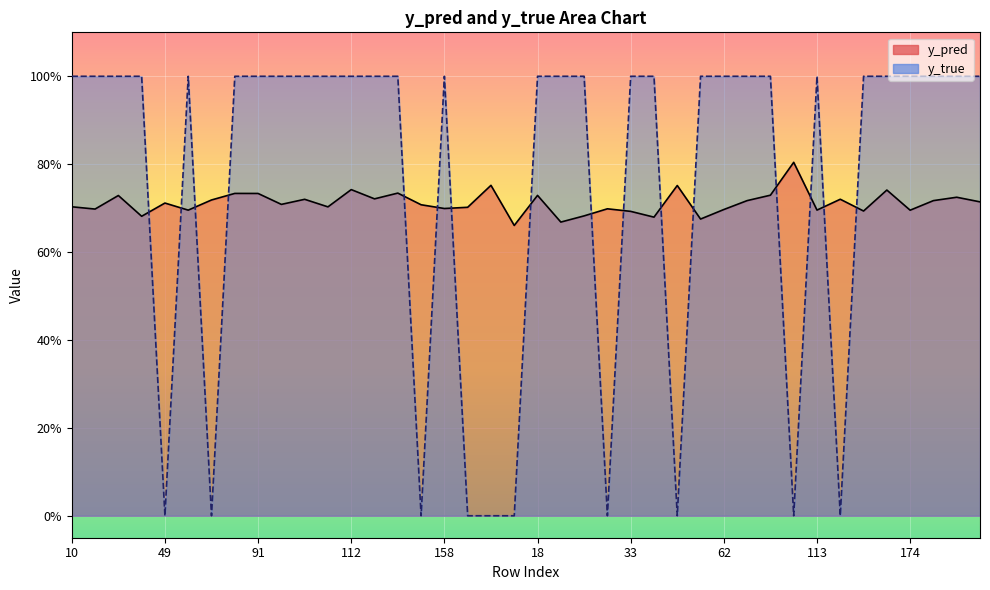

Reading left to right, what are all the values shown in this chart?

y_pred: 0.7	0.7	0.7	0.7	0.7	0.7	0.7	0.7	0.7	0.7	0.7	0.7	0.7	0.7	0.7	0.7	0.7	0.7	0.8	0.7	0.7	0.7	0.7	0.7	0.7	0.7	0.8	0.7	0.7	0.7	0.7	0.8	0.7	0.7	0.7	0.7	0.7	0.7	0.7	0.7
y_true: 1.0	1.0	1.0	1.0	0.0	1.0	0.0	1.0	1.0	1.0	1.0	1.0	1.0	1.0	1.0	0.0	1.0	0.0	0.0	0.0	1.0	1.0	1.0	0.0	1.0	1.0	0.0	1.0	1.0	1.0	1.0	0.0	1.0	0.0	1.0	1.0	1.0	1.0	1.0	1.0